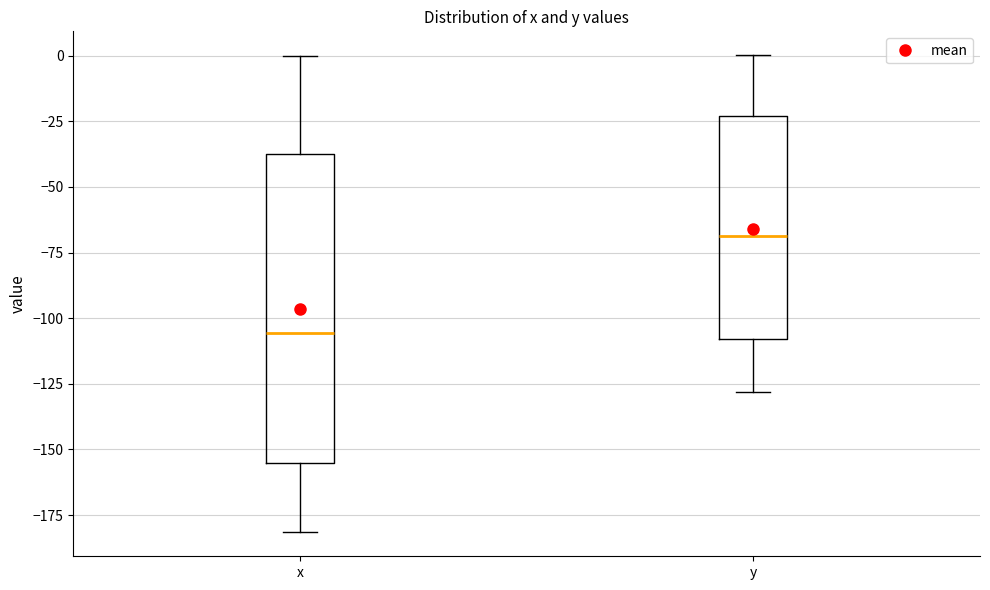

Which box's median line is the lowest?

x